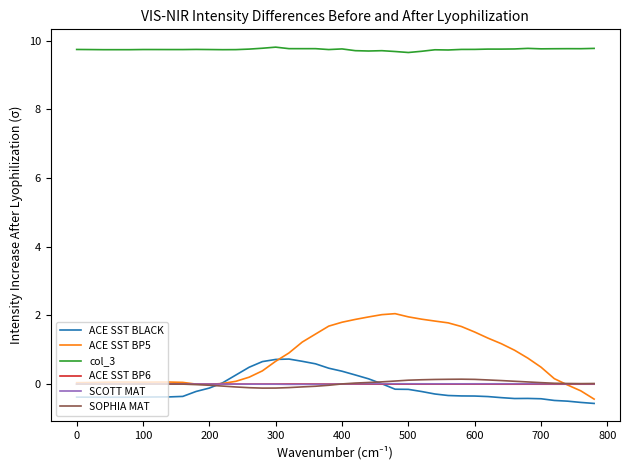

Which series has the largest range (max minus min)?

ACE SST BP5